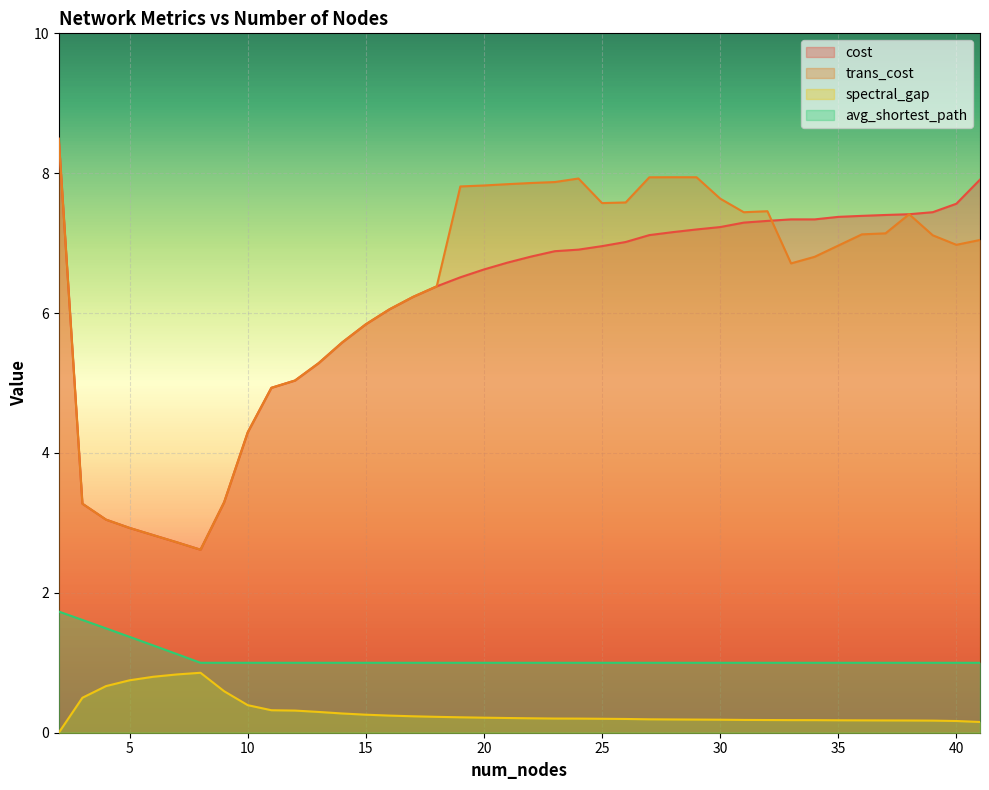

True or false: spectral_gap and cost intersect in this chart.

False